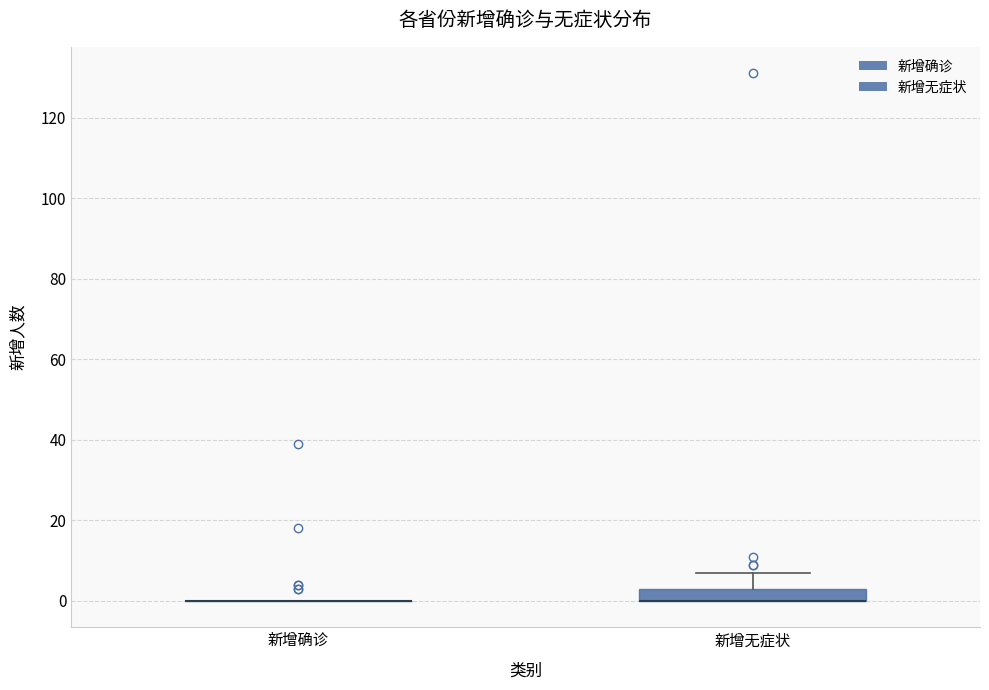

Reading left to right, transcribe this box plot: for each box, give where its median line is, the range the box spans, and where its two whiskers end, as read against the y-axis. The values are not printed on the chart, so give them approximately, as read against the axis.

新增确诊: box collapsed to a line at 0, whiskers 0 to 0
新增无症状: median 0 (drawn on the box's lower edge), box 0 to 4, whiskers 0 to 8